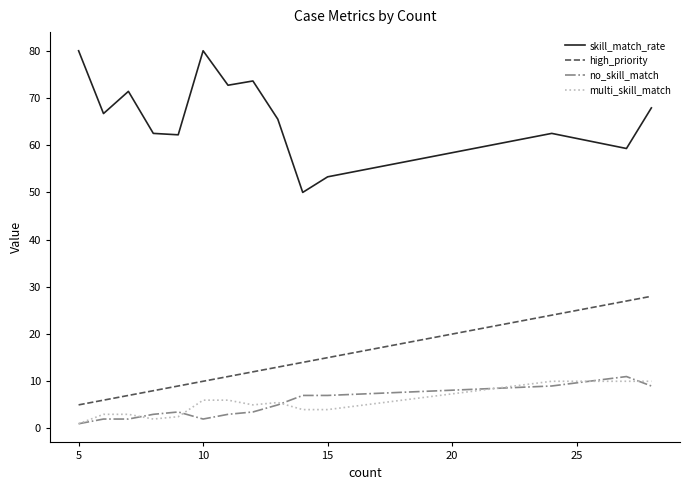

What is the greatest value displayed?

80.0